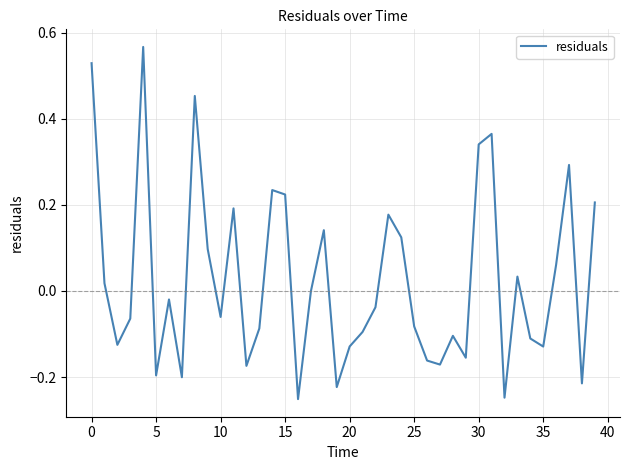

Does the chart display data point markers on the line(s)?

No